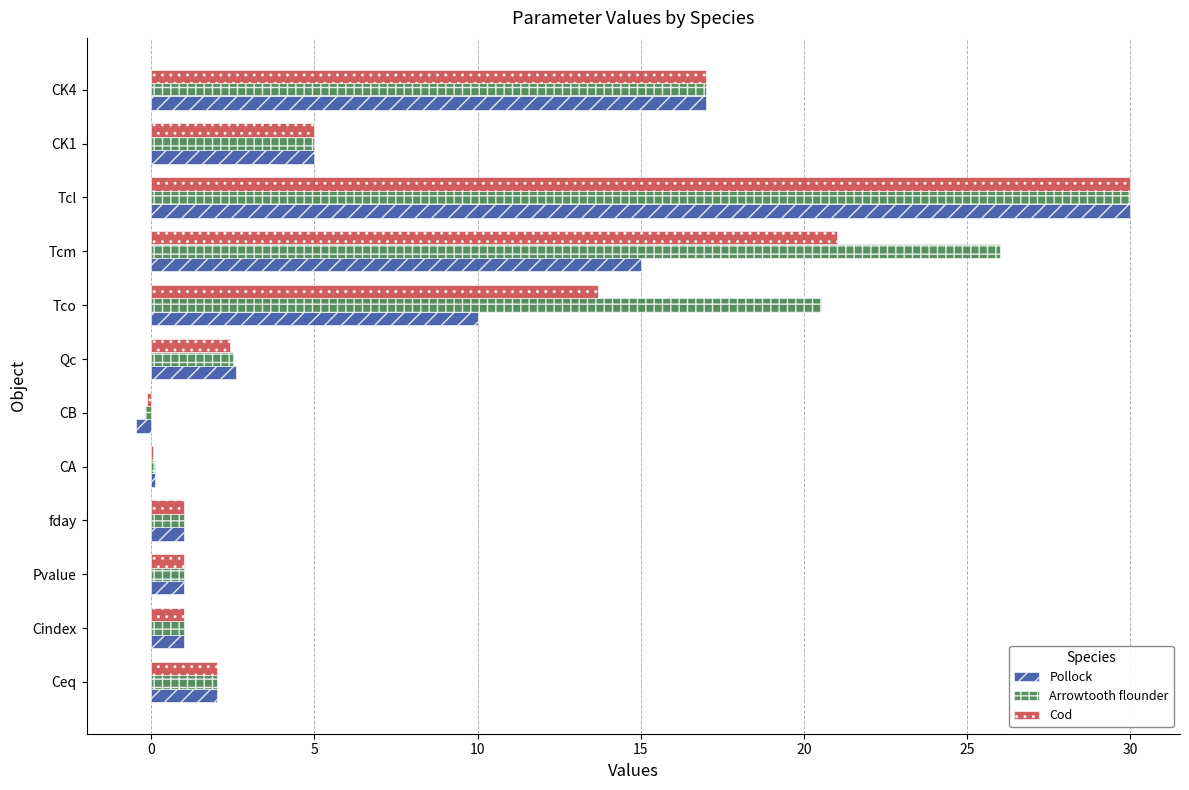

What is the approximate value of Pollock at fday?

1.0